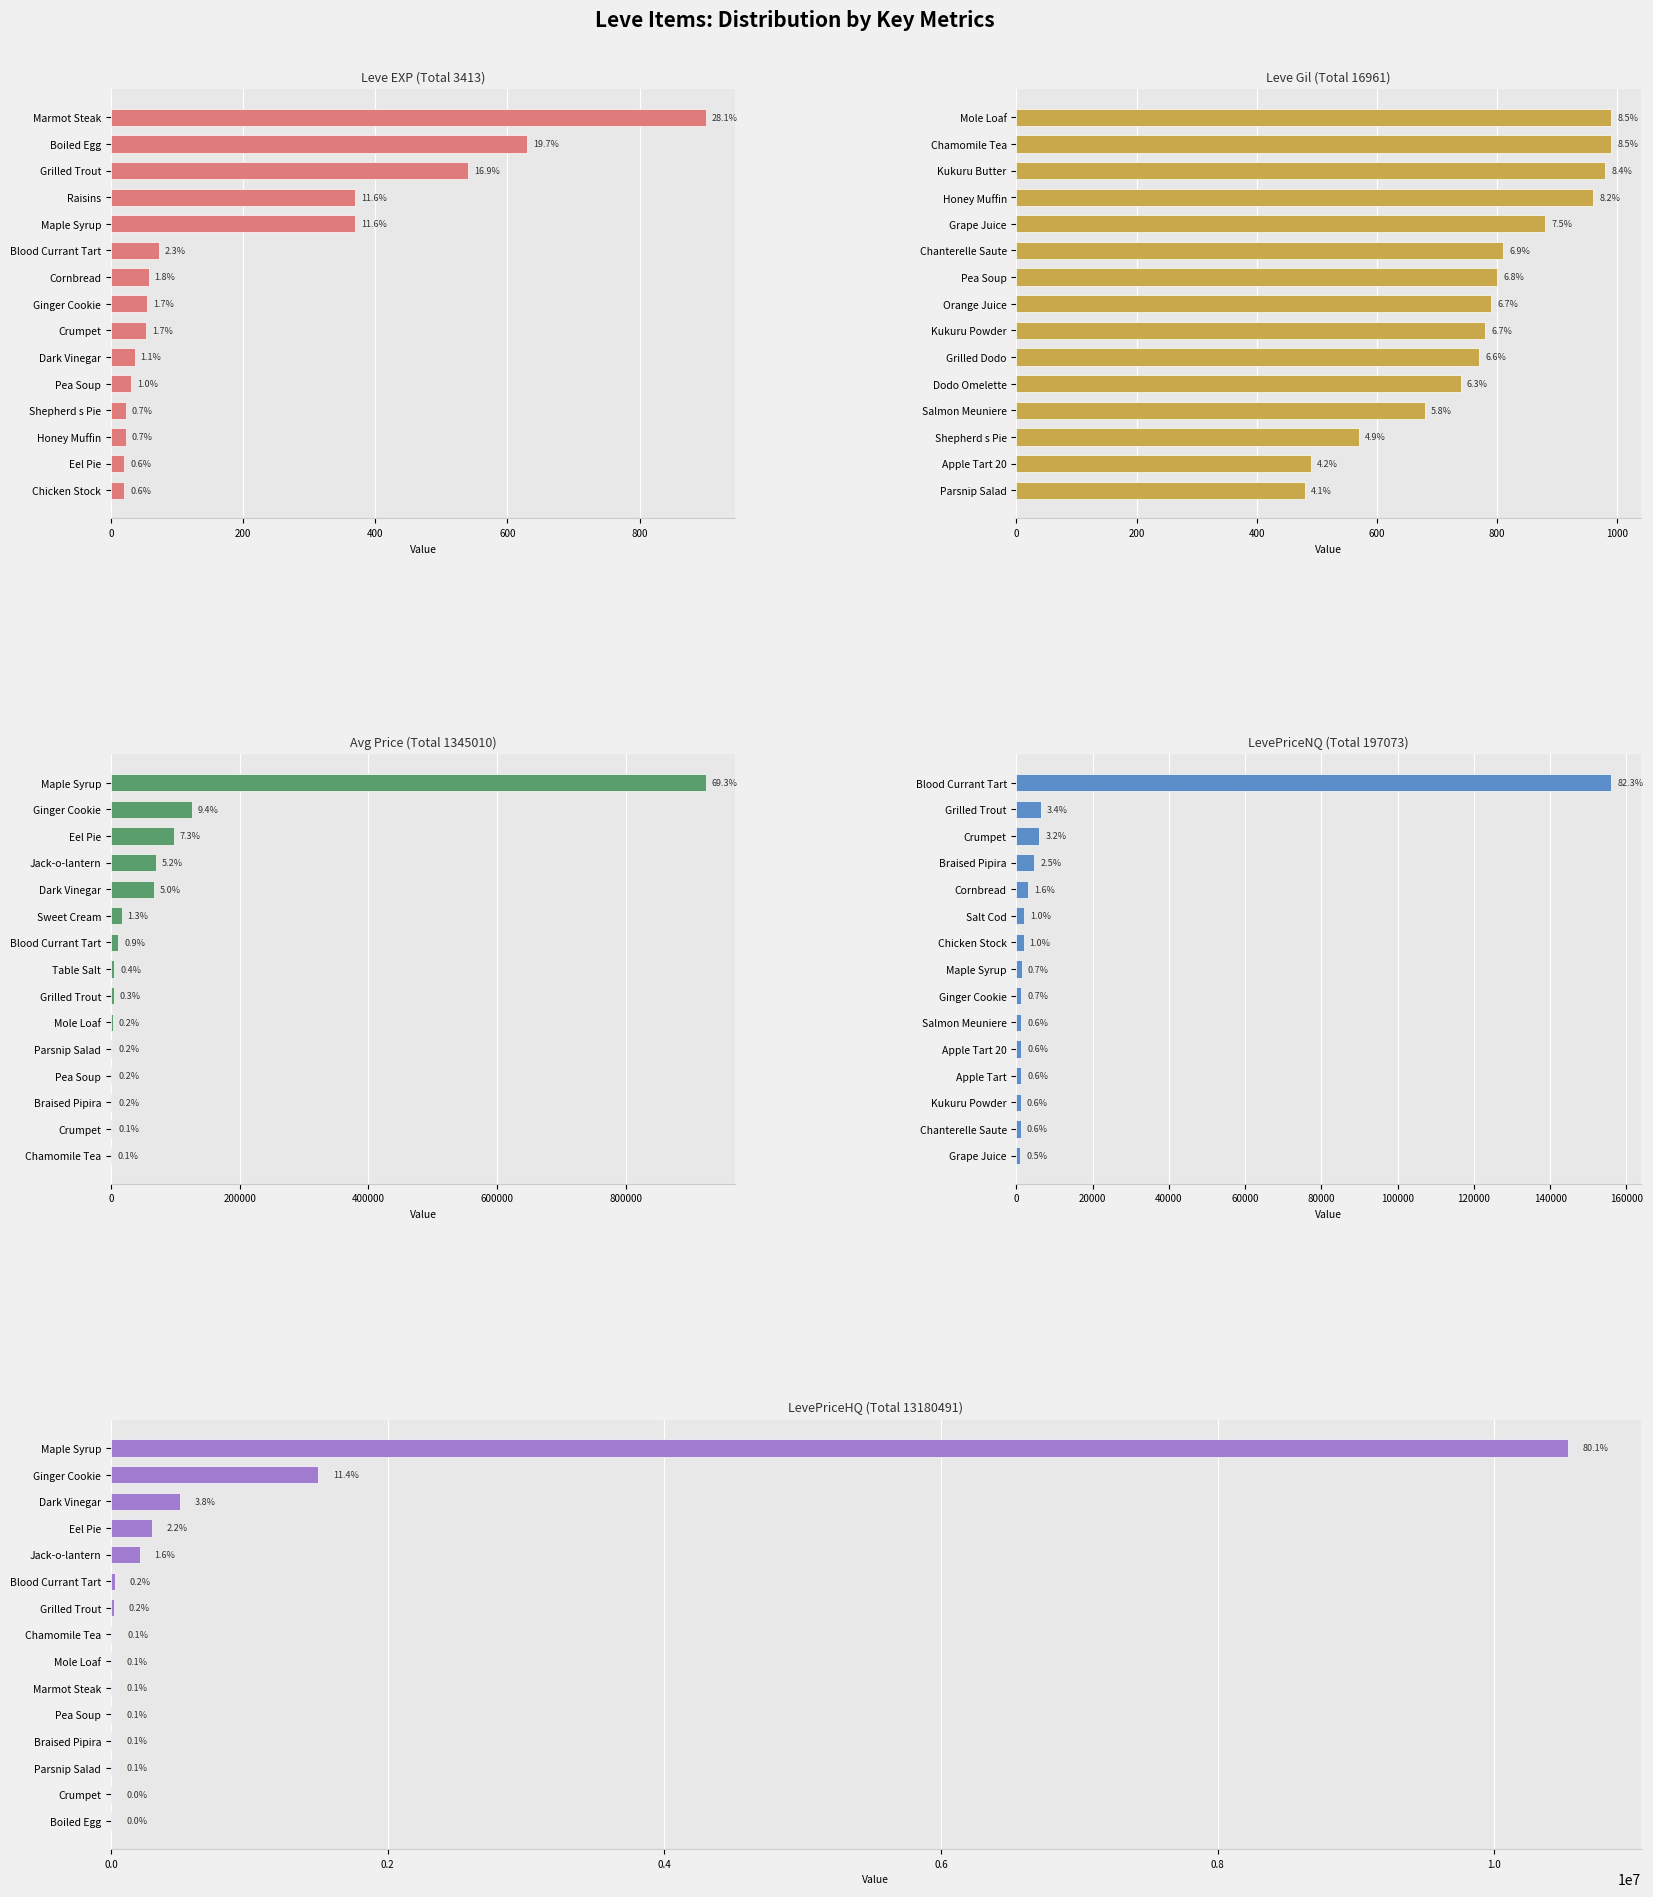

What is the value of the Avg Price (Total 1345010) bar at the 15th from the left?

1579